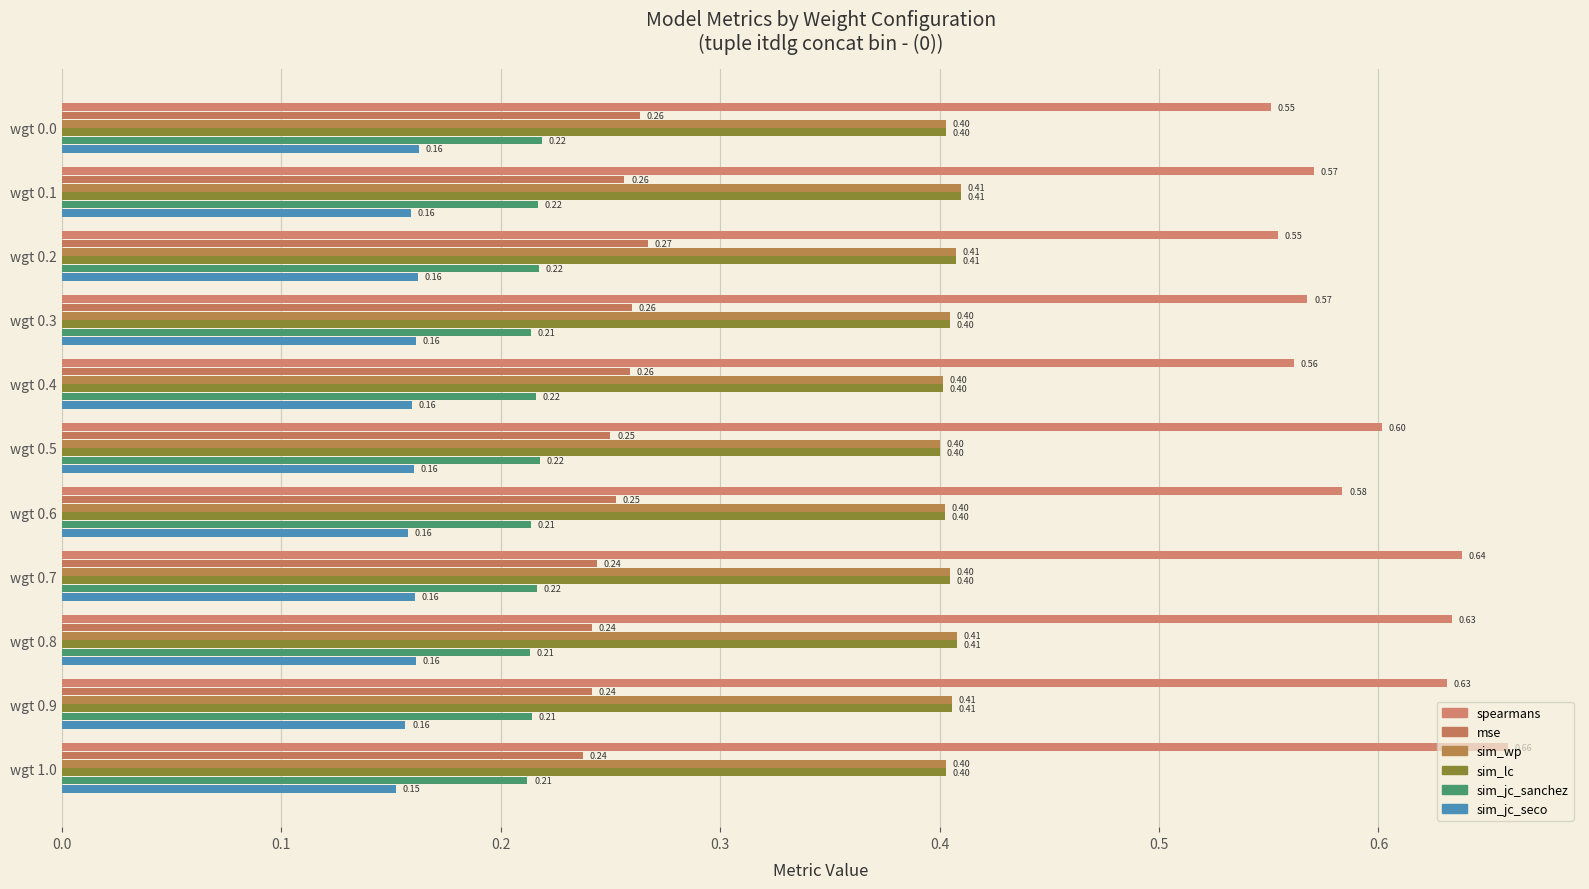

Where is mse nearest to the value 0?

wgt 1.0